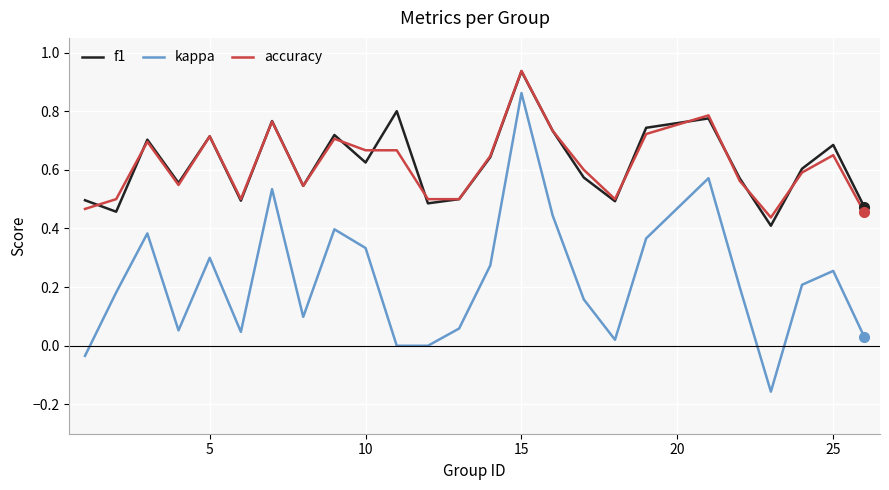

True or false: kappa and f1 intersect in this chart.

False